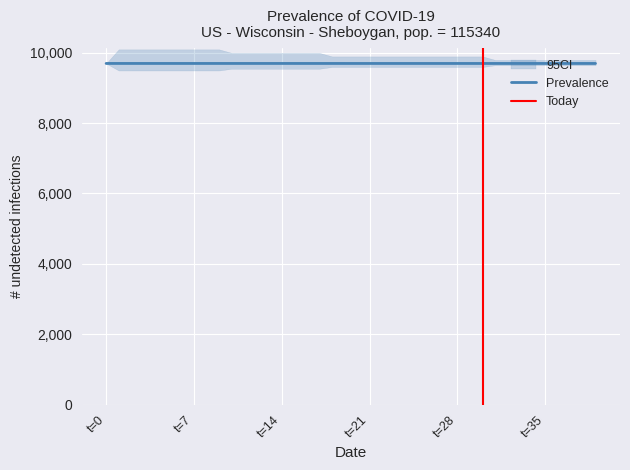

What is the maximum value for Prevalence?

9692.0